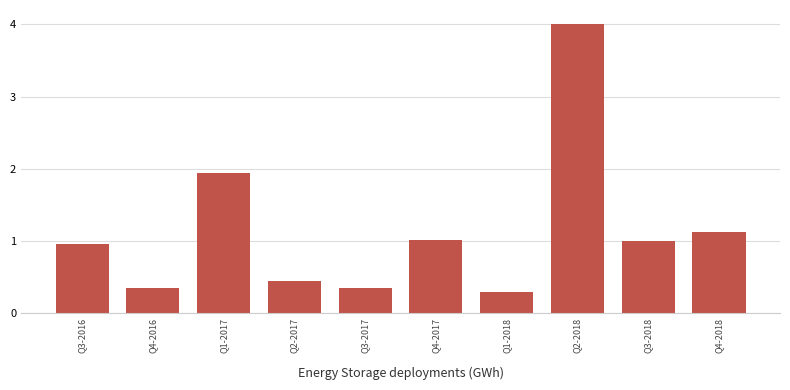

At which label is the value closest to 2?

Q1-2017